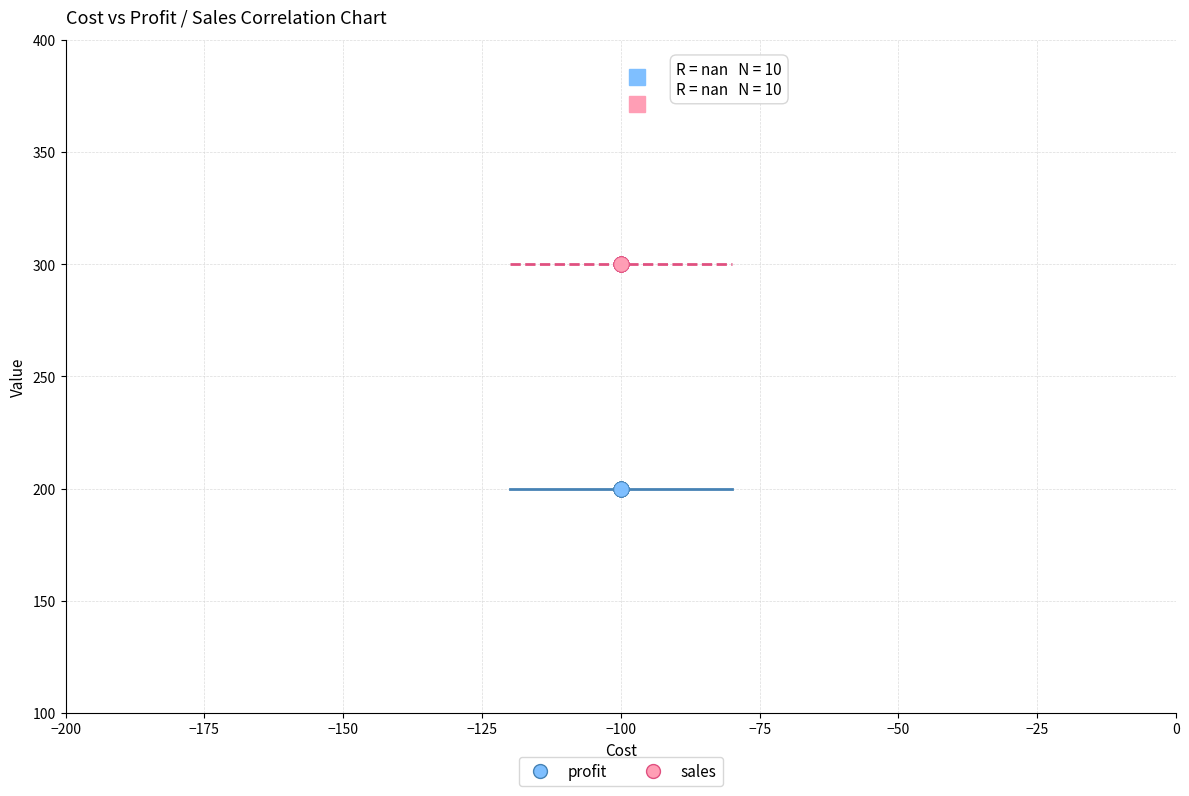

Which series reaches the maximum Y coordinate?

sales